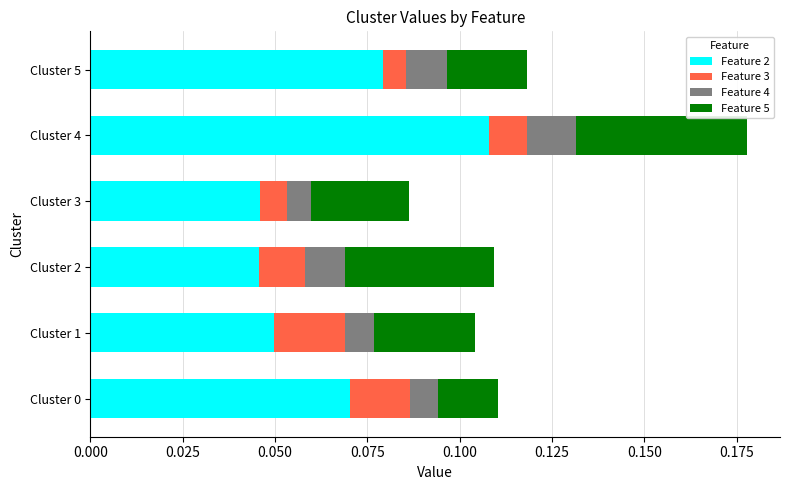

At which category is the sum across all series the highest?

Cluster 4